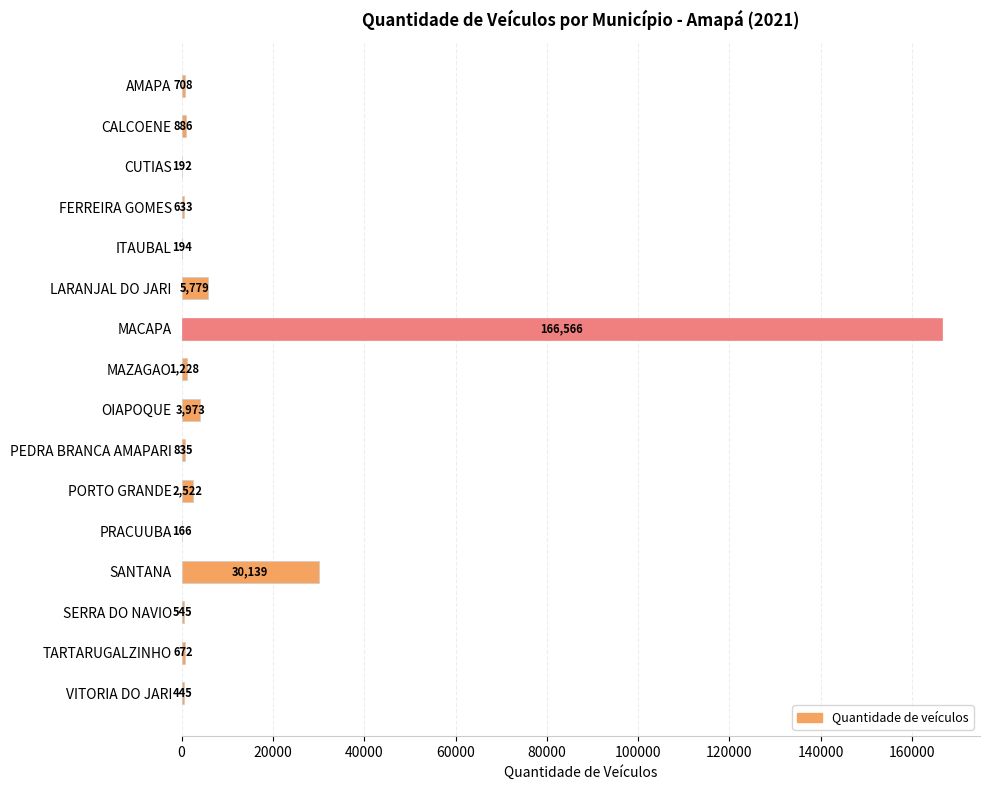

What is the sum of all values?

215483